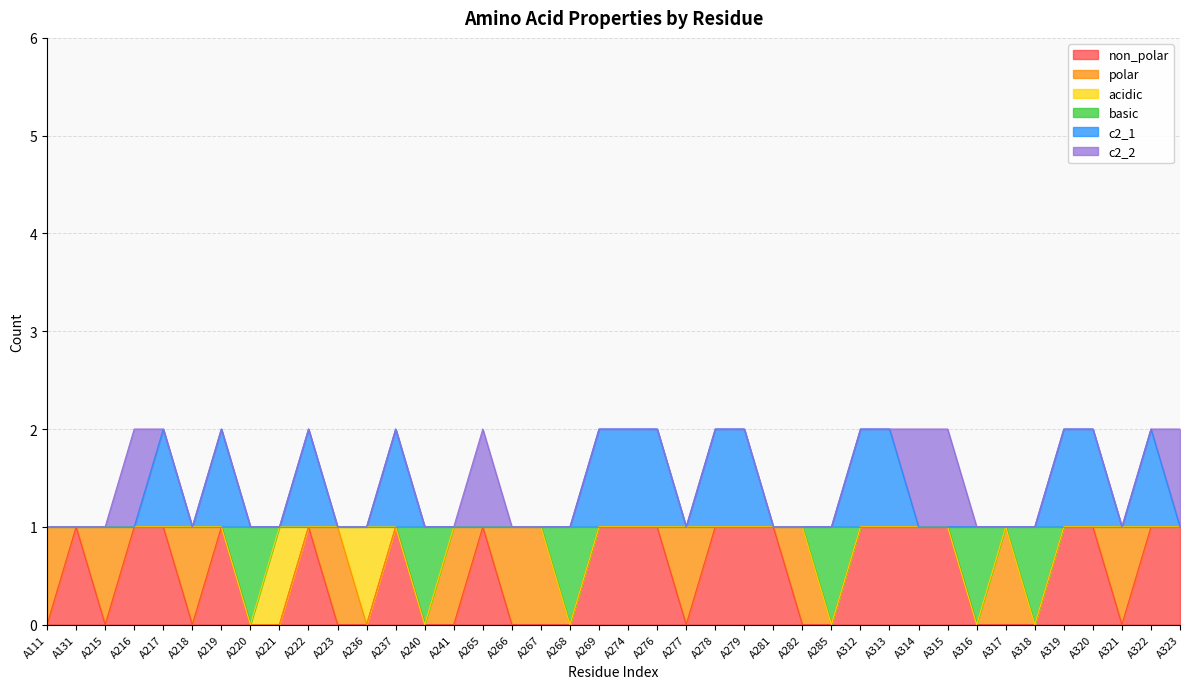

What is the difference between the maximum and minimum values in the basic series?

1